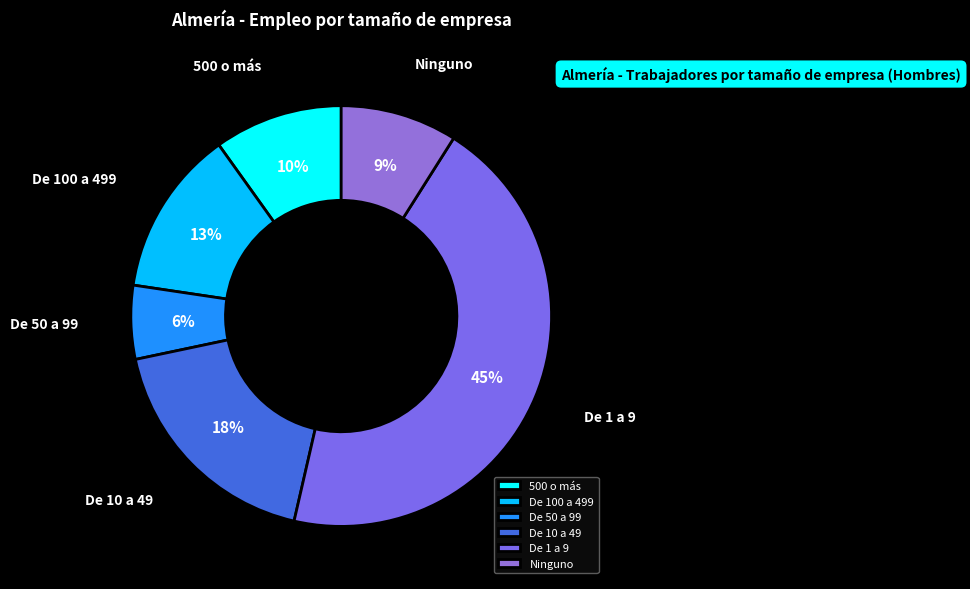

Count the number of slices in the pie.

6